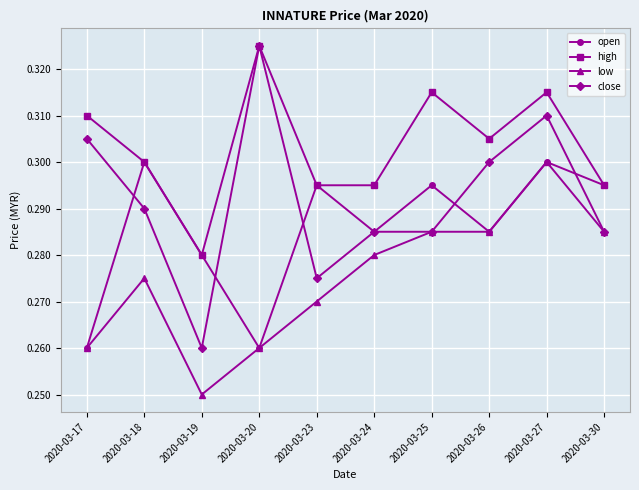

Does the chart display data point markers on the line(s)?

Yes